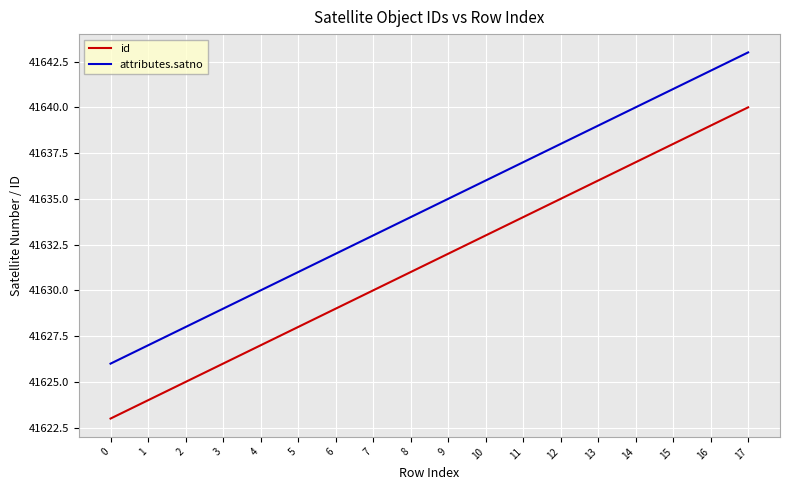

What is the difference between the highest and lowest values at 17?

3